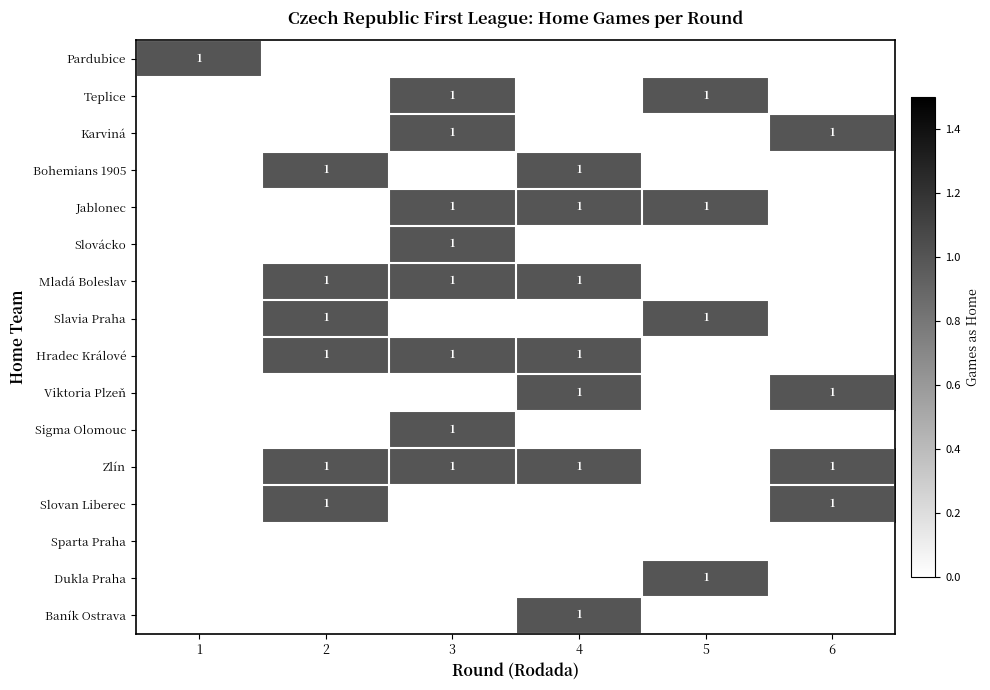

What is the difference between the maximum and second lowest values in the Jablonec series?

1